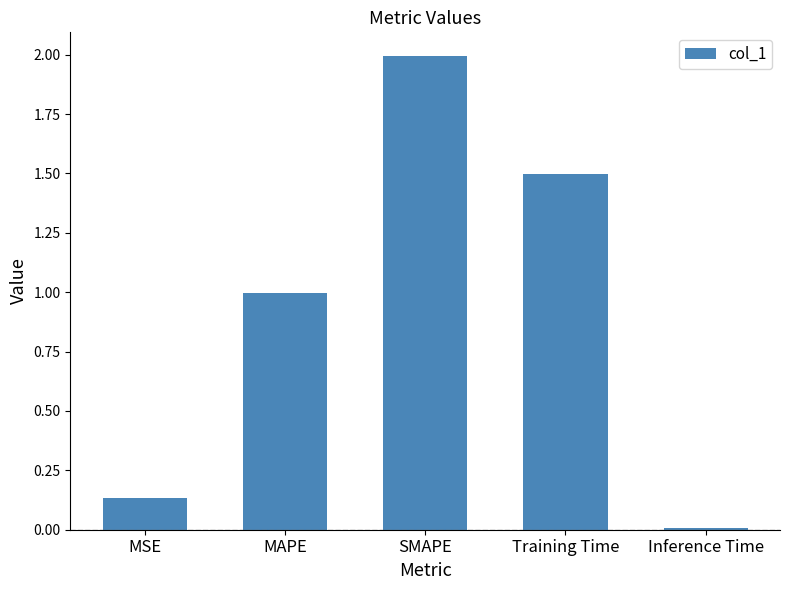

List the labels in order of value, largest first.

SMAPE, Training Time, MAPE, MSE, Inference Time